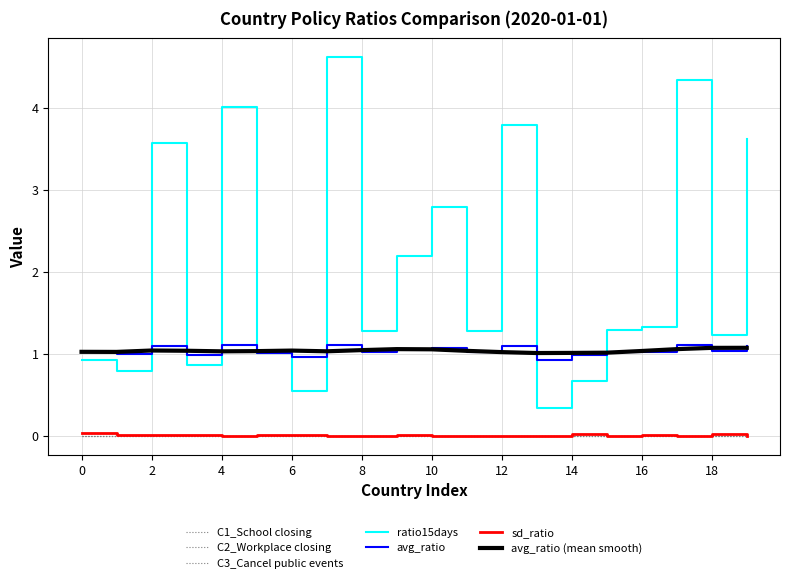

Does the chart have visible grid lines?

Yes